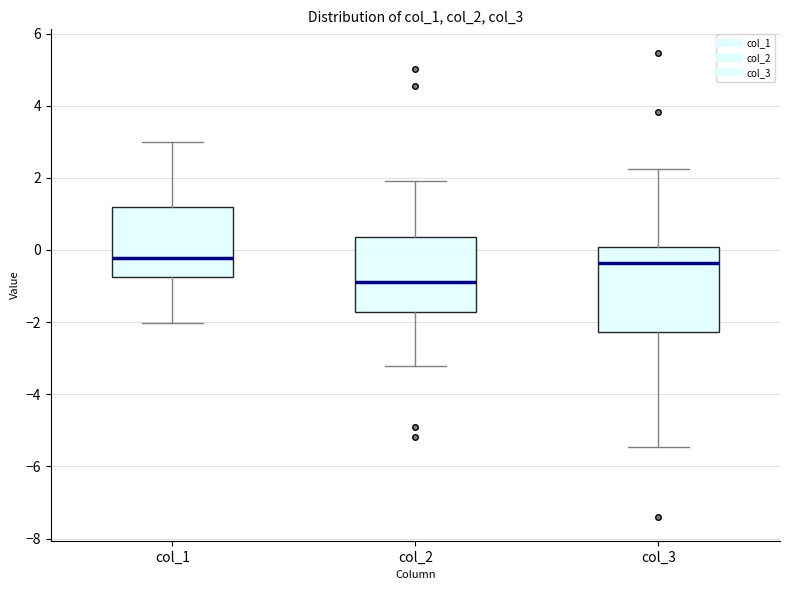

Where is the upper edge of the box for col_1 on the y-axis? The values are not printed on the chart, so give them approximately, as read against the axis.

1.2